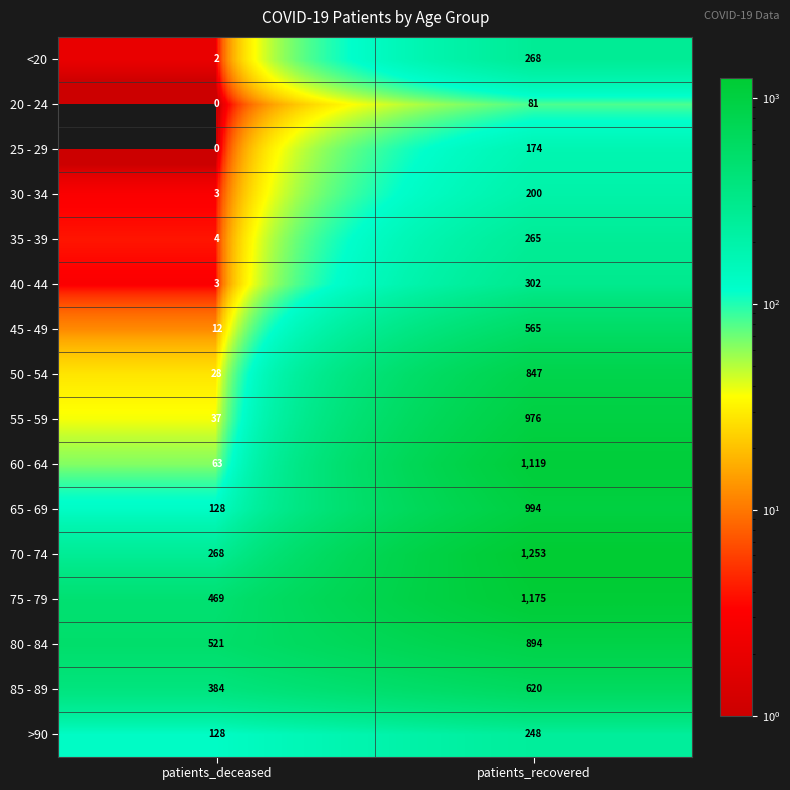

What is the sum of the 40 - 44 values at patients_deceased and patients_recovered?

305